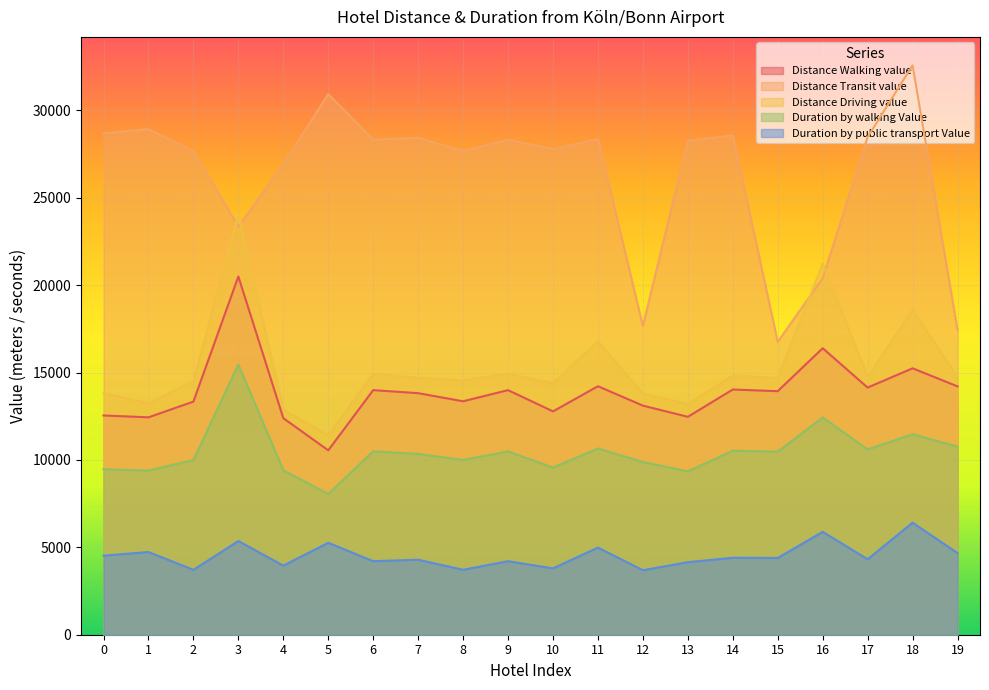

Which category has the lowest value across all series?

12